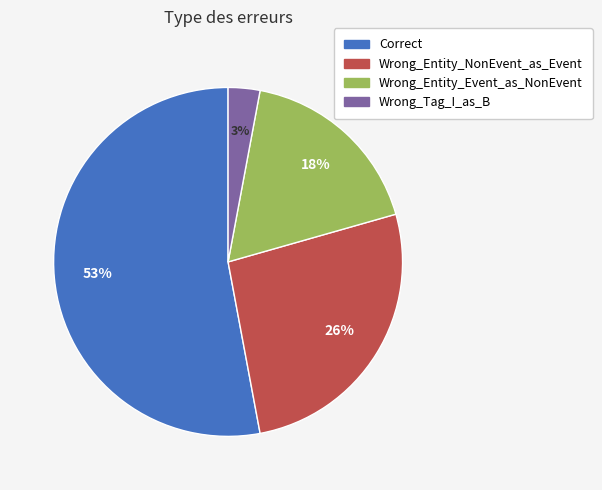

What is the majority slice?

Correct